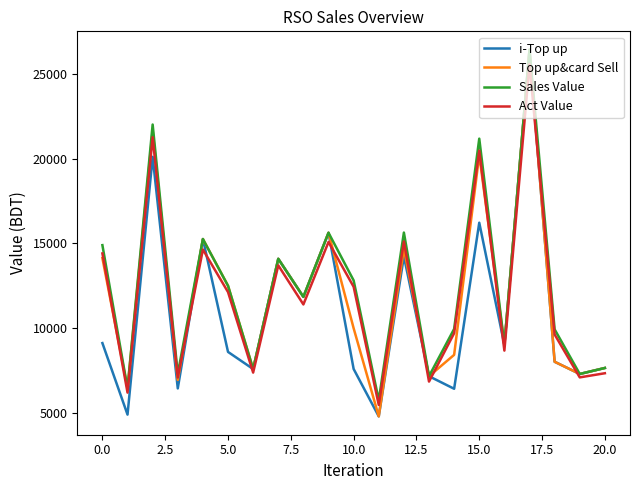

What is the lowest value of the Sales Value series?

5755.0